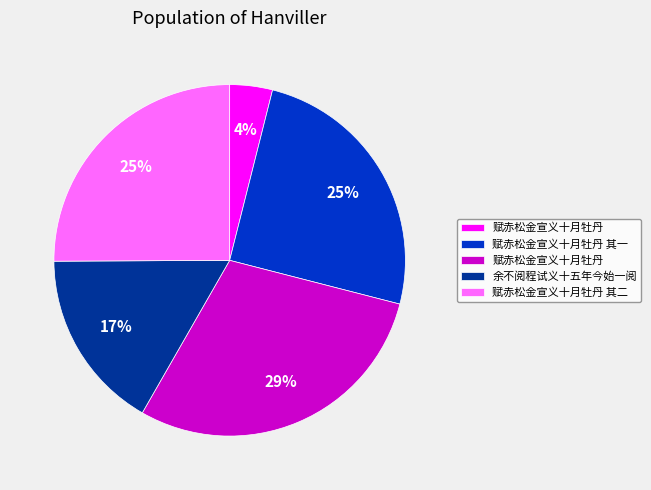

To the nearest percent, what is the difference between the largest and smallest slice percentages?

25%